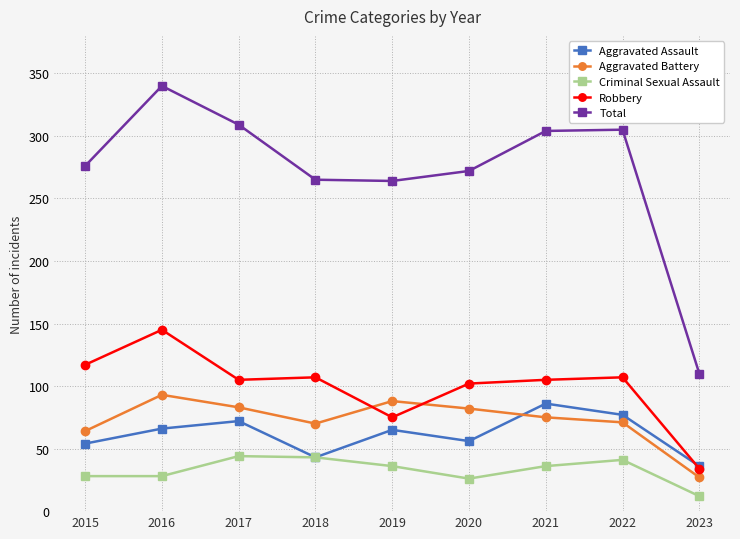

What are all the series names shown in the legend?

Aggravated Assault, Aggravated Battery, Criminal Sexual Assault, Robbery, Total